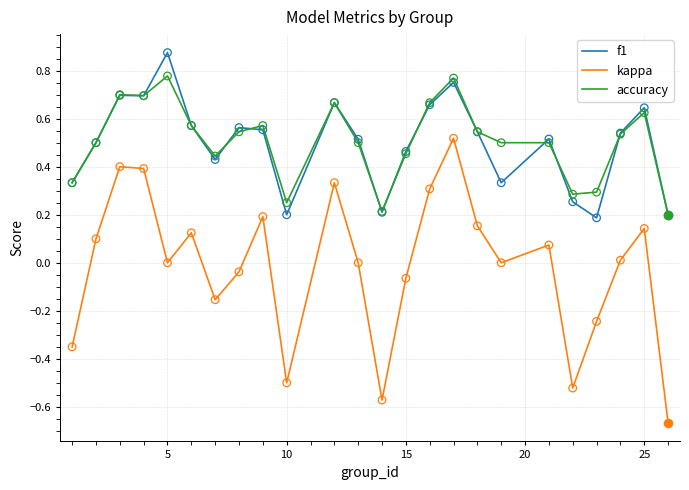

At how many categories does at least one series exceed 0?

24